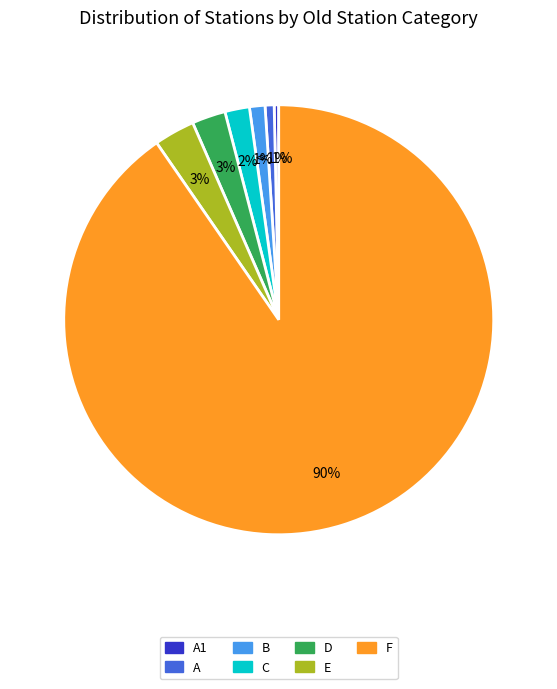

To the nearest percent, what is the difference between the A and D slice percentages?

2%